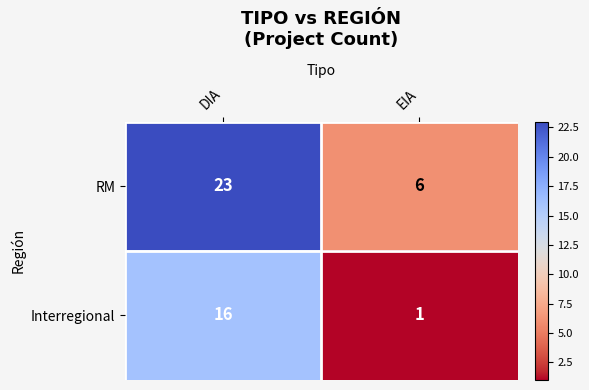

What is the total value across all series at EIA?

7